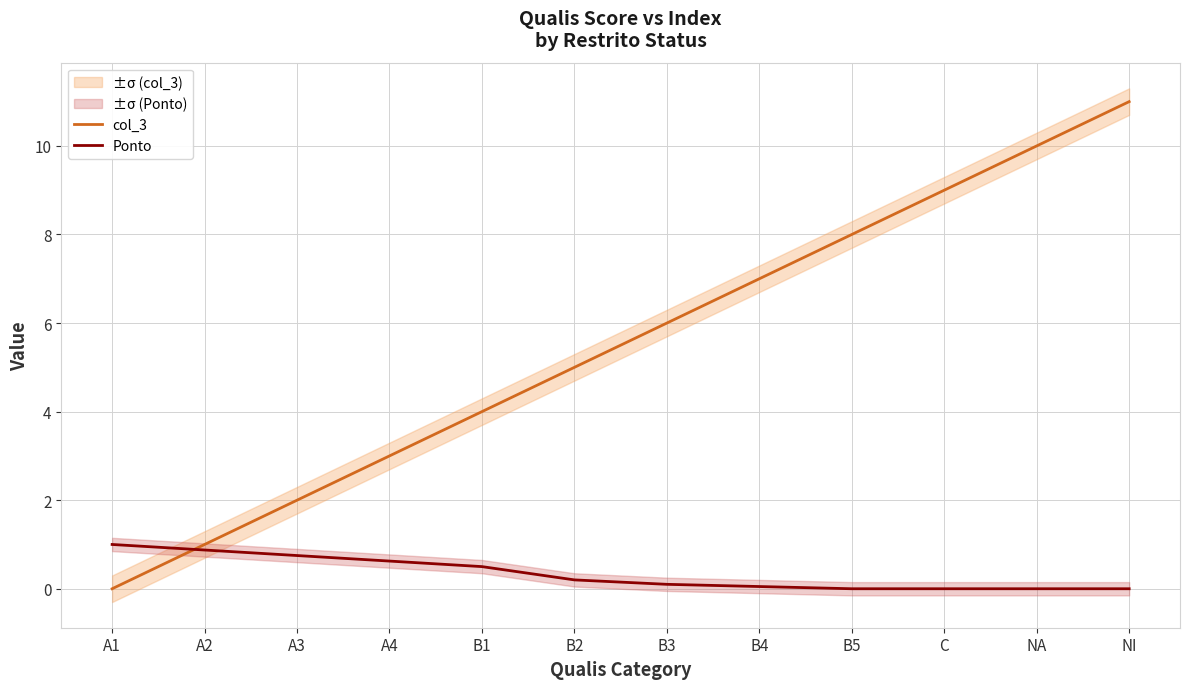

What is the label of the 10th point from the left?

C